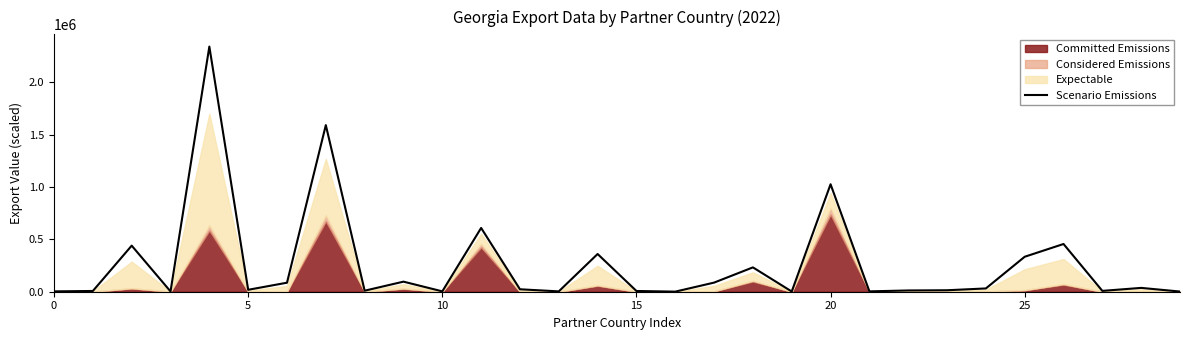

What is the average value?

261560.6